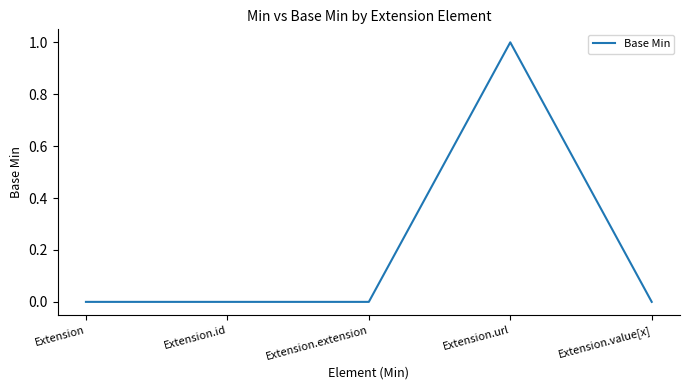

How many series are shown in this chart?

1